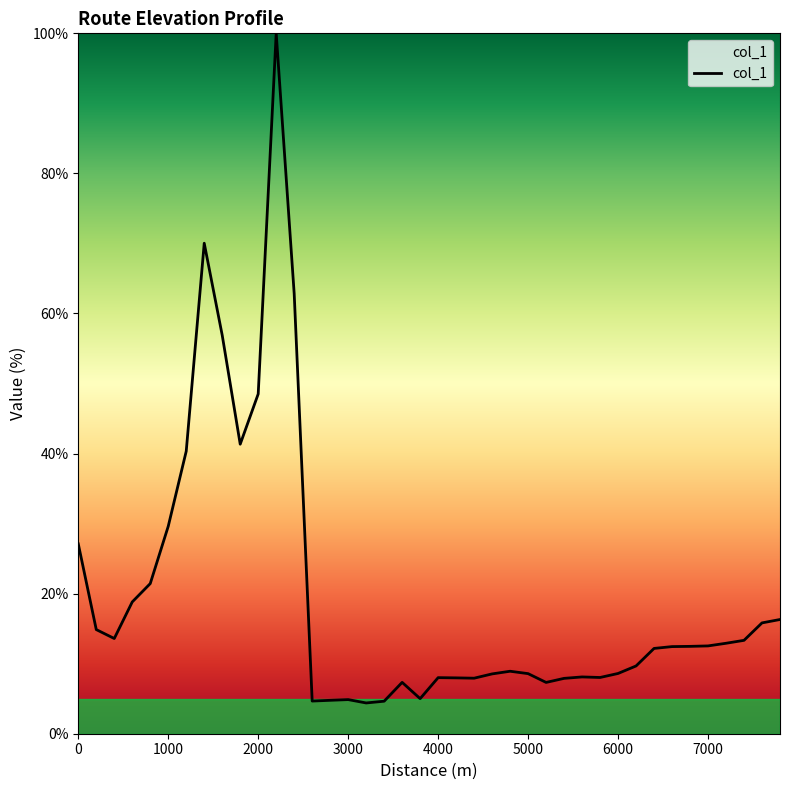

Does the chart have visible grid lines?

No